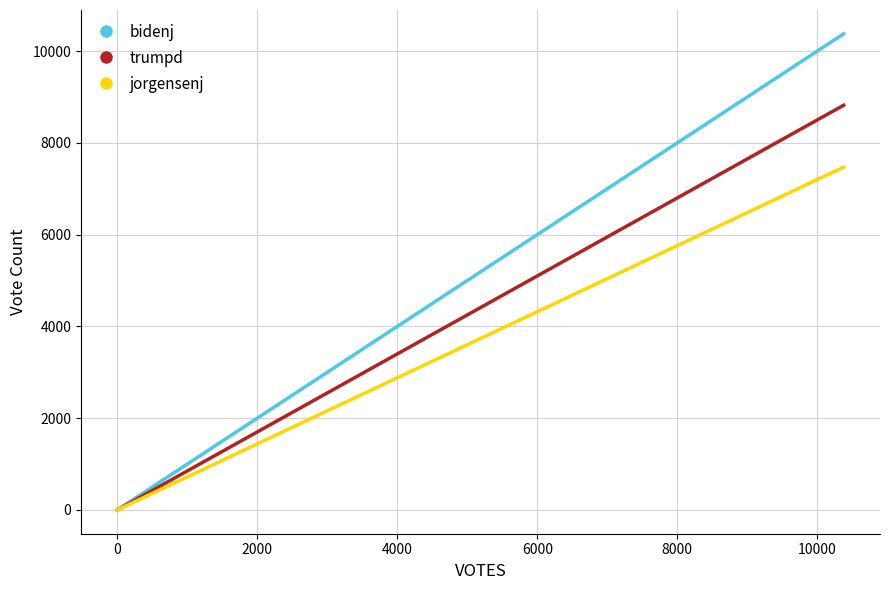

List the series in order of their peak value, lowest first.

jorgensenj, trumpd, bidenj